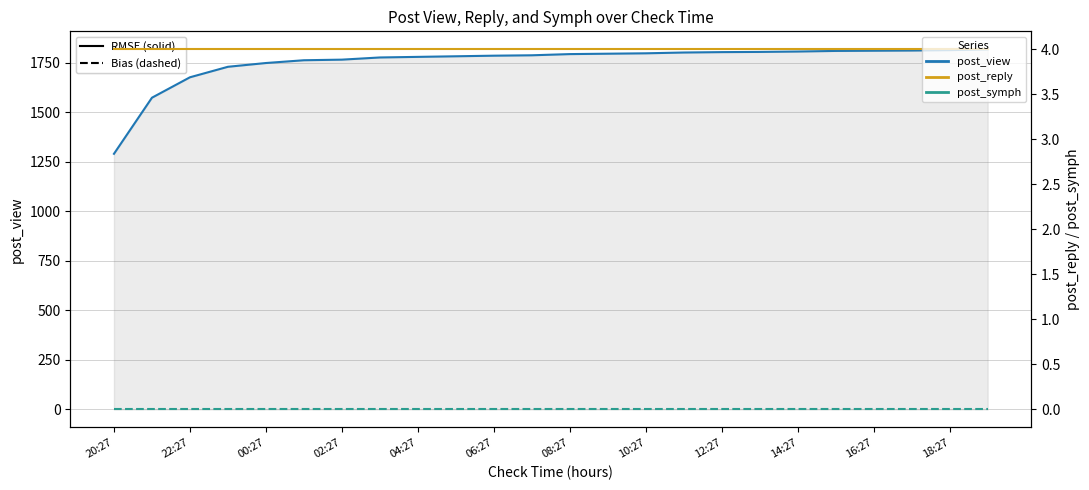

At which category is the sum across all series the highest?

23